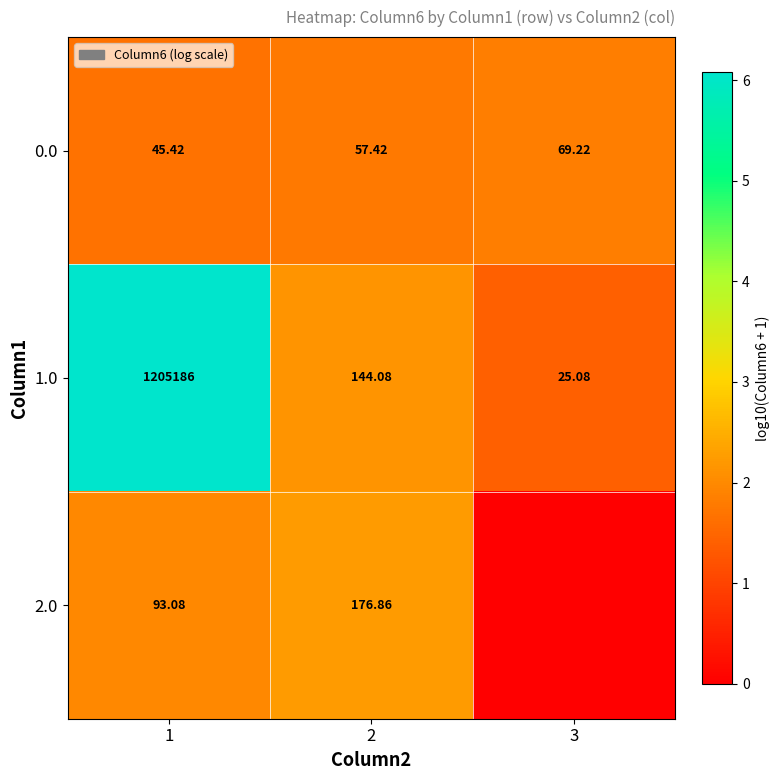

What is the total value across all series at 2?

378.4